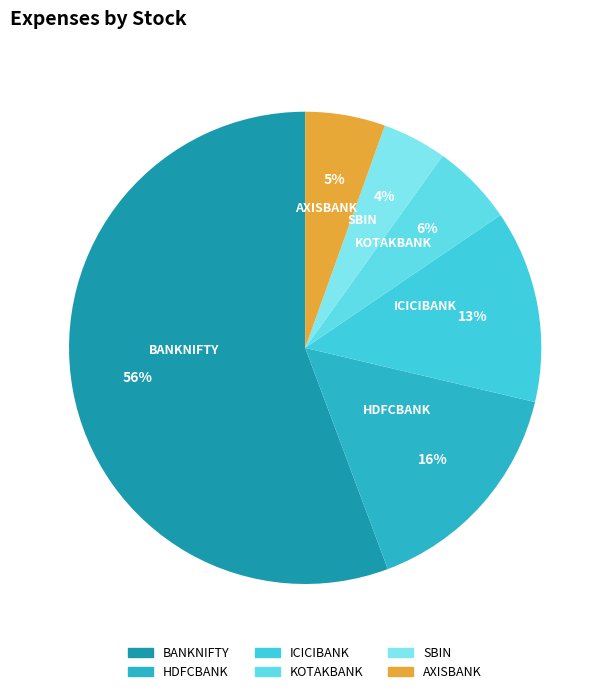

Which slice is the largest?

BANKNIFTY